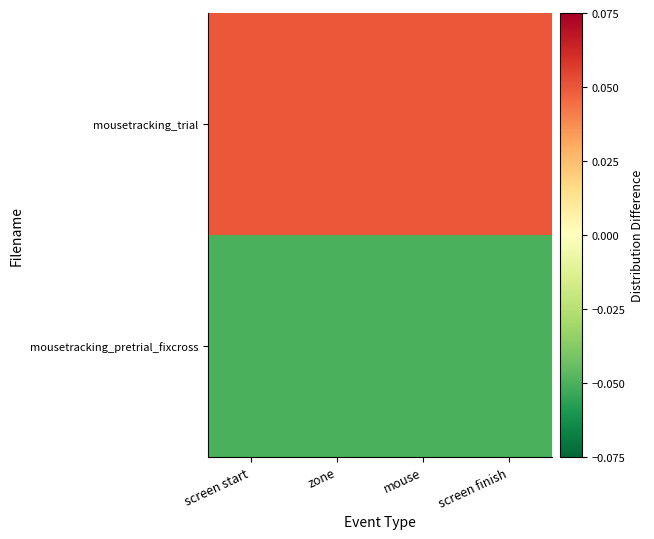

Which label corresponds to the largest value in the chart?

screen start